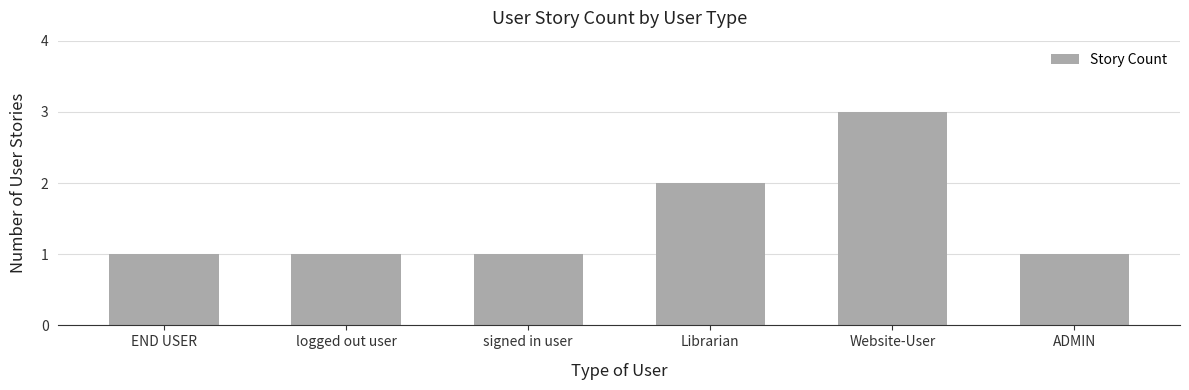

Count the values in the range 1 to 2.

5